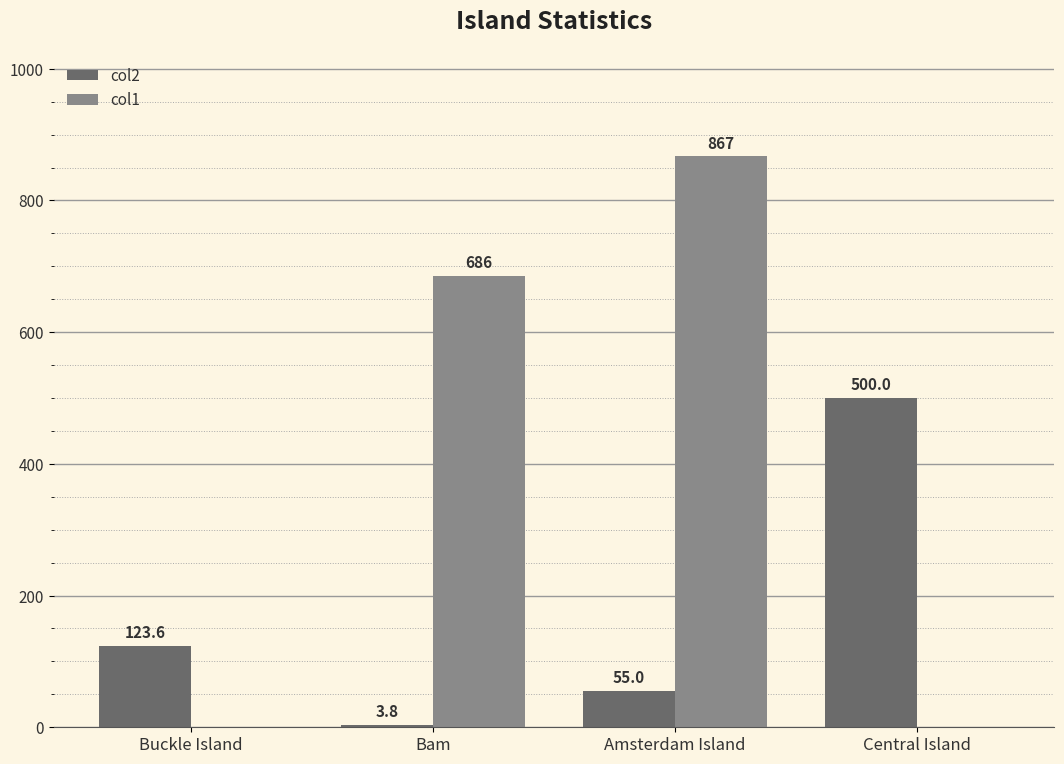

Between Buckle Island and Central Island, which series saw the biggest shift?

col2